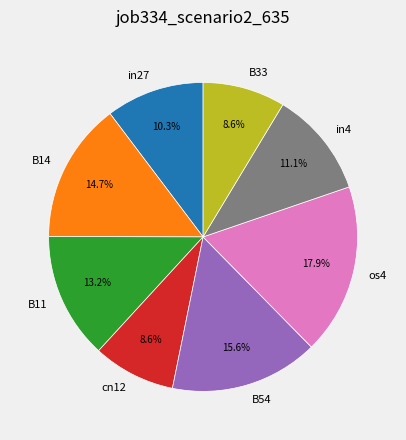

Count the number of slices in the pie.

8